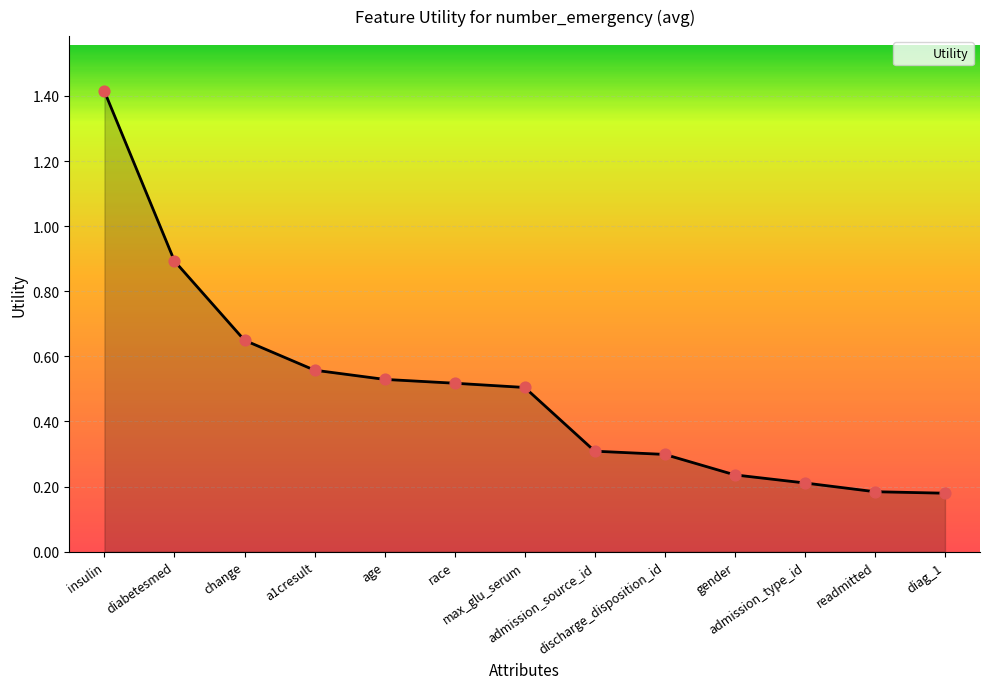

What is the change in value from discharge_disposition_id to gender?

-0.1